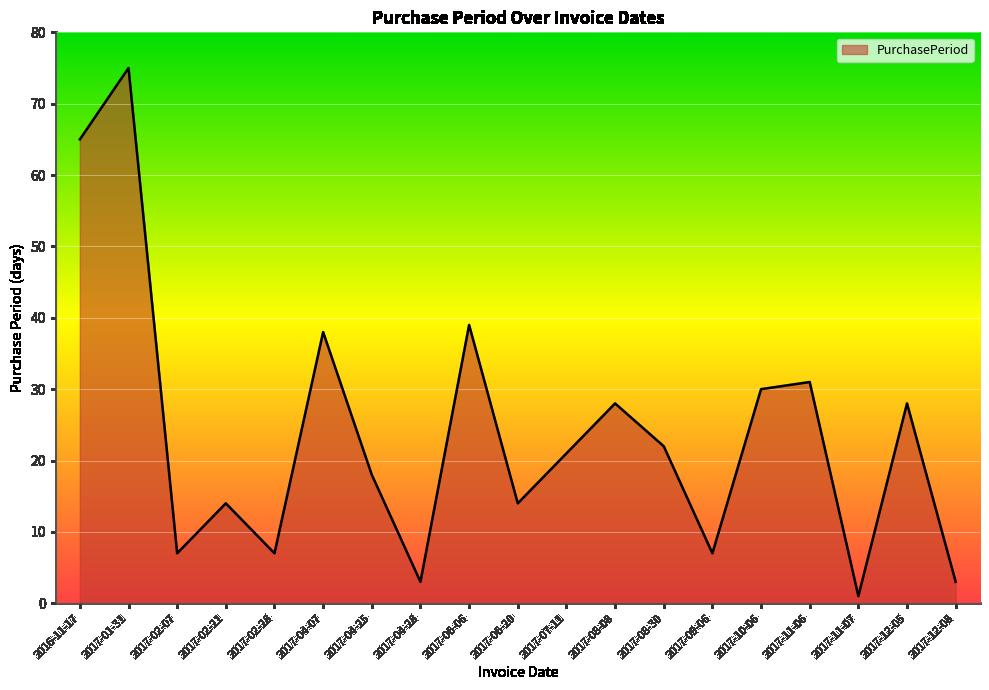

How many interior local valleys (lower than both neighbors) does the data have?

6